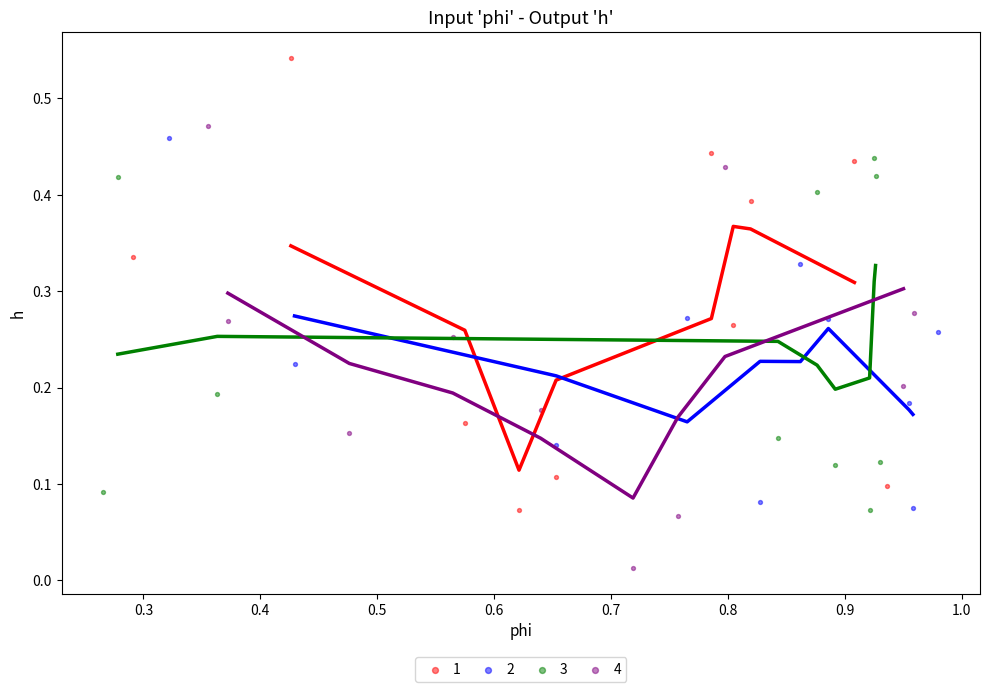

Which series reaches the minimum Y coordinate?

4